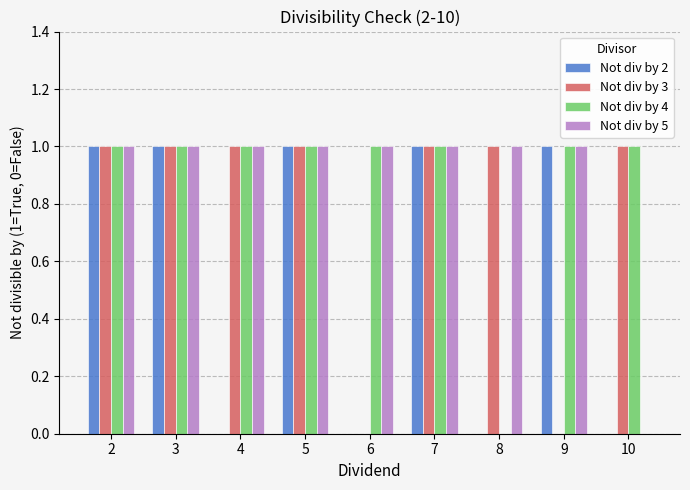

Count the Not div by 2 values in the range 0 to 1.

9